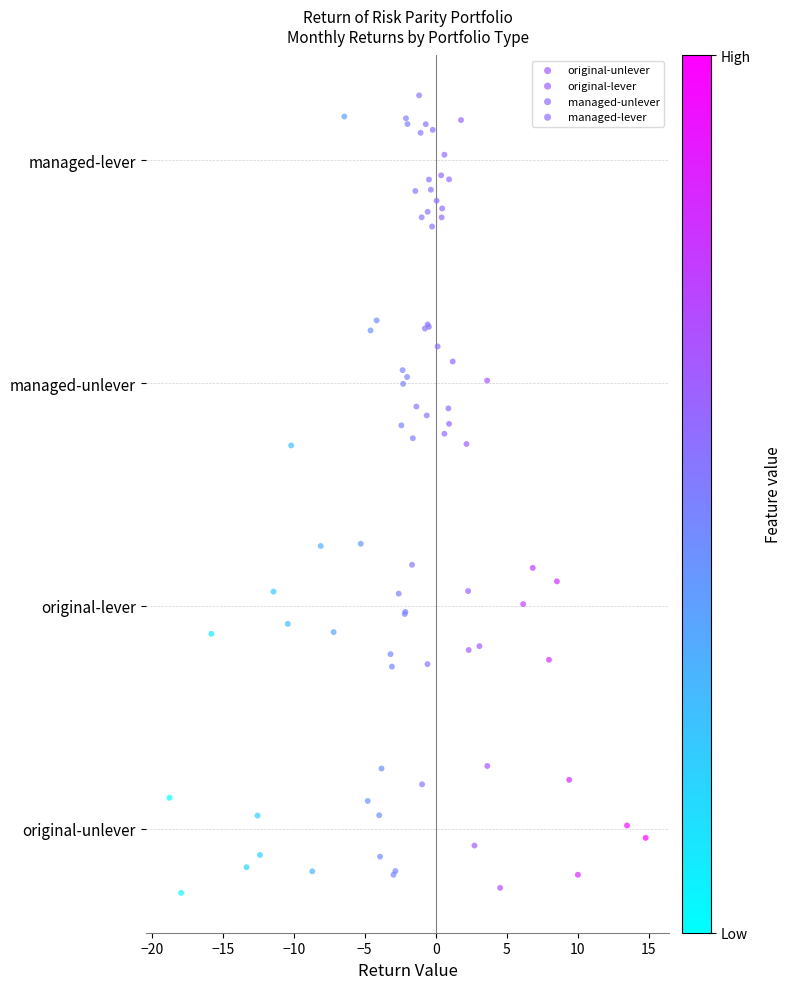

Which series reaches the minimum Y coordinate?

original-unlever